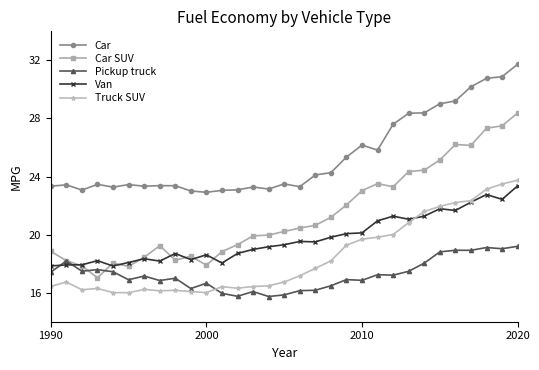

What are all the series names shown in the legend?

Car, Car SUV, Pickup truck, Van, Truck SUV